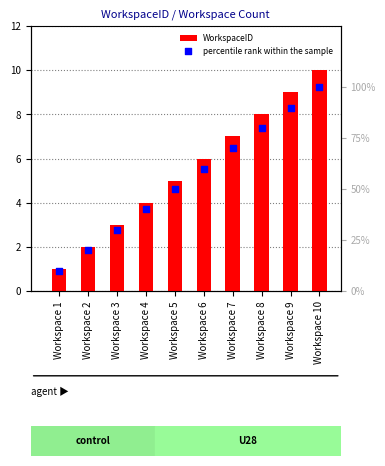

What are all the series names shown in the legend?

WorkspaceID, percentile rank within the sample